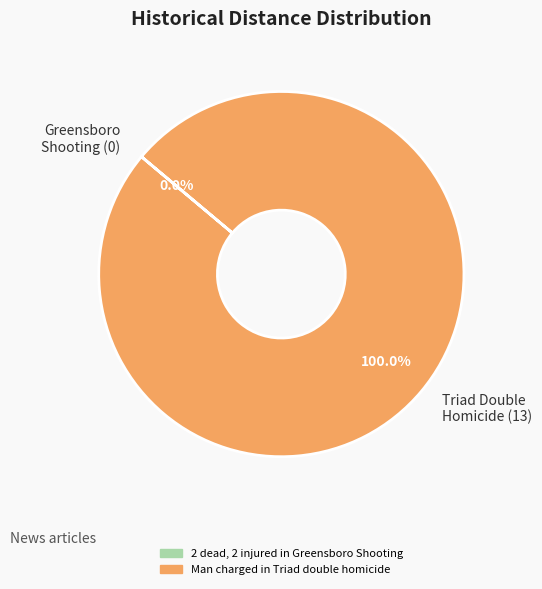

What percentage is the Man charged in Triad double homicide slice, to the nearest percent?

100%